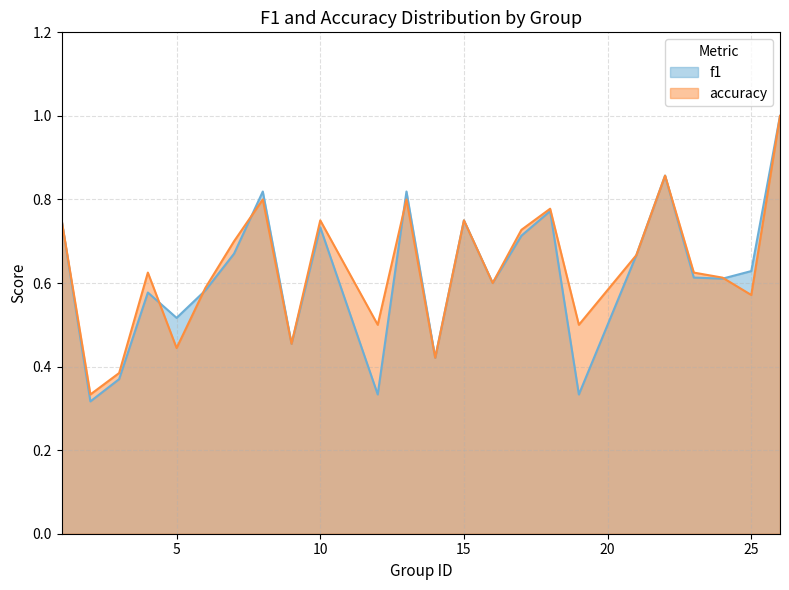

How many series are shown in this chart?

2